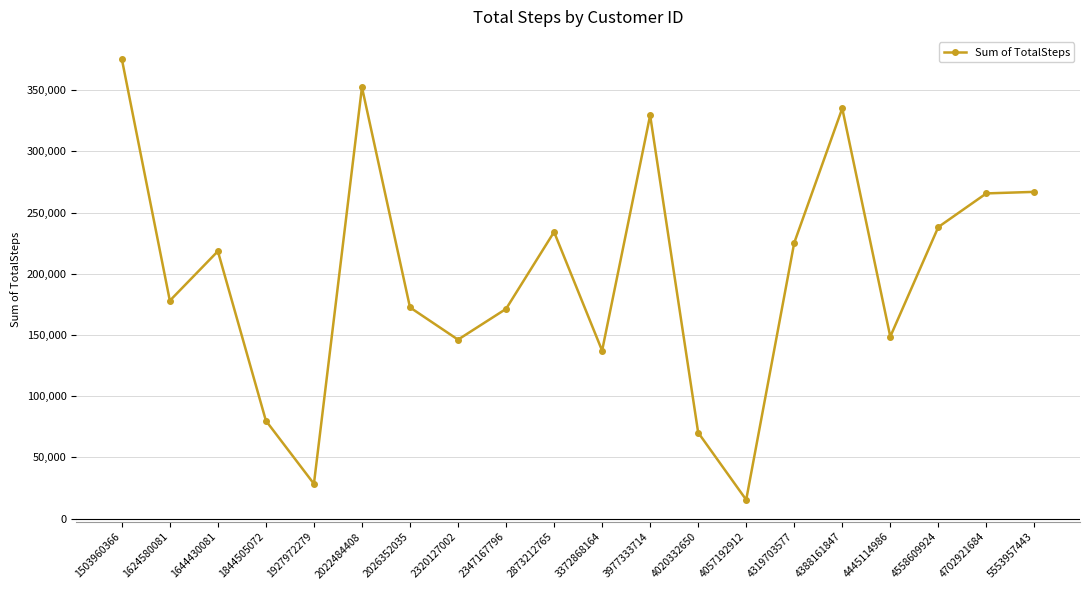

What is the difference between the maximum and second lowest values?

347219